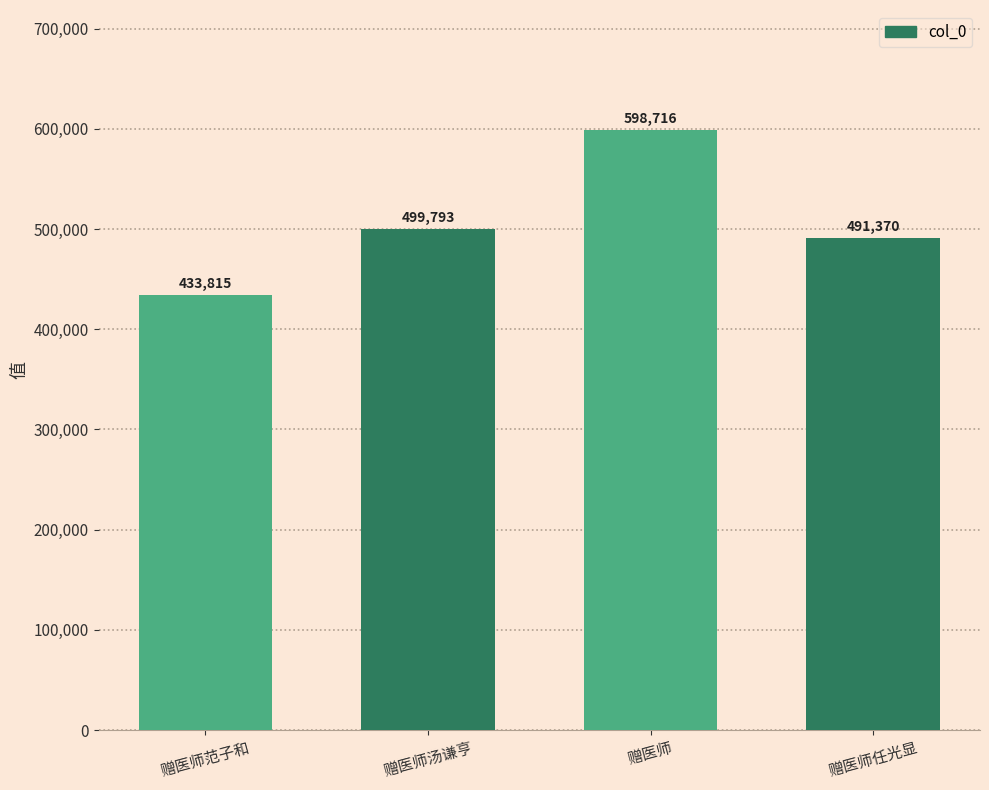

What is the difference between the second highest and second lowest values?

8423